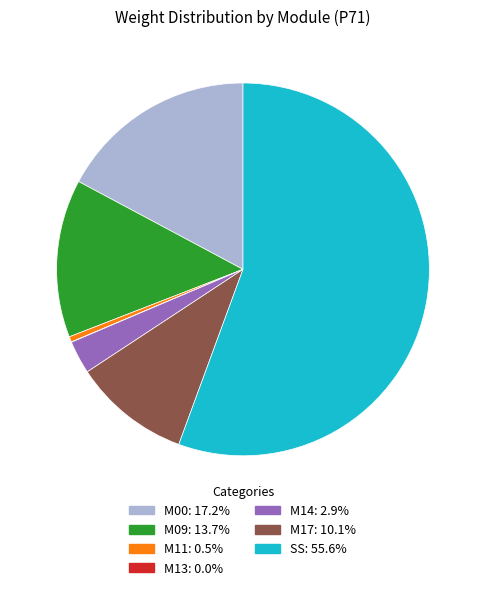

Is there any slice that represents more than half of the pie?

Yes